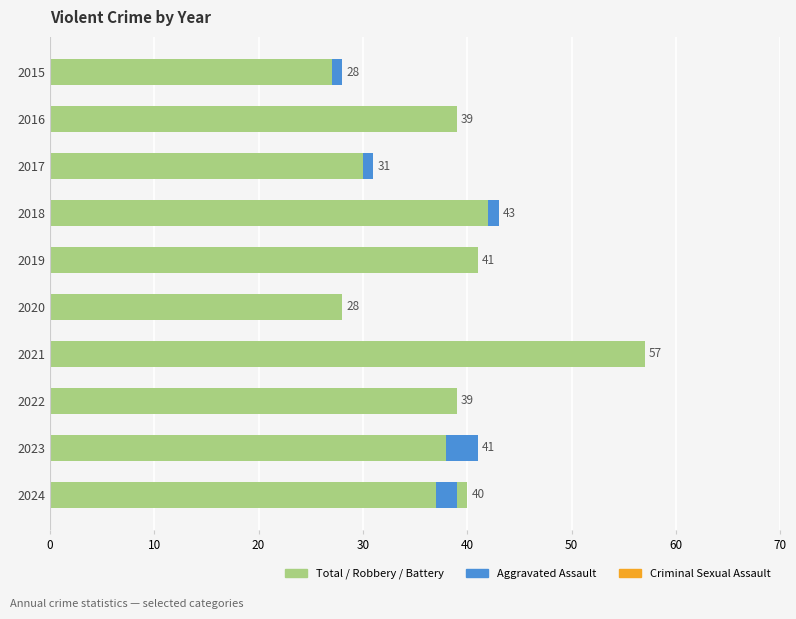

How many data points are less than 40?

5